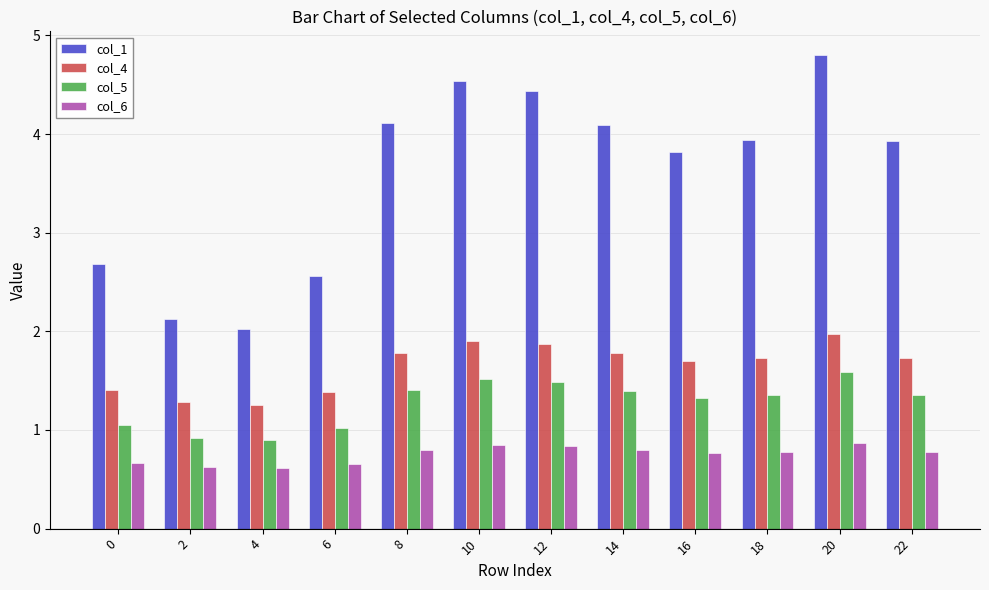

Reading left to right, transcribe all the data shown in this chart.

col_1: 0=2.7	2=2.1	4=2.0	6=2.6	8=4.1	10=4.5	12=4.4	14=4.1	16=3.8	18=3.9	20=4.8	22=3.9
col_4: 0=1.4	2=1.3	4=1.3	6=1.4	8=1.8	10=1.9	12=1.9	14=1.8	16=1.7	18=1.7	20=2.0	22=1.7
col_5: 0=1.0	2=0.9	4=0.9	6=1.0	8=1.4	10=1.5	12=1.5	14=1.4	16=1.3	18=1.4	20=1.6	22=1.4
col_6: 0=0.7	2=0.6	4=0.6	6=0.7	8=0.8	10=0.8	12=0.8	14=0.8	16=0.8	18=0.8	20=0.9	22=0.8